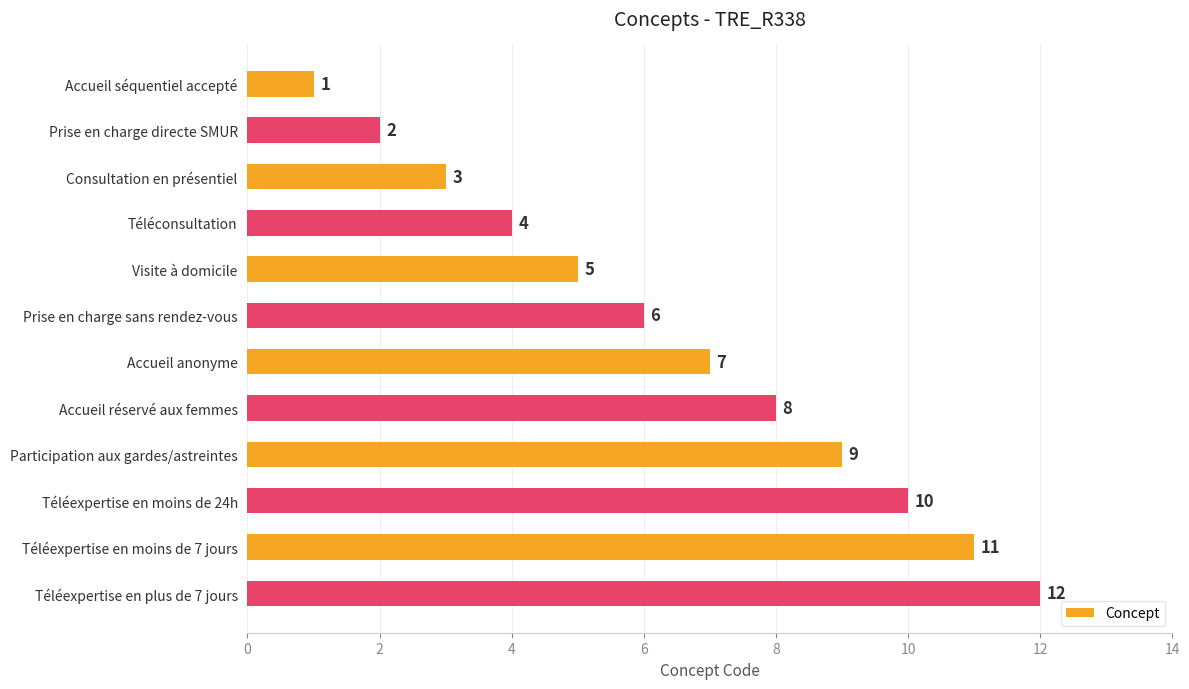

What is the label of the 3rd bar from the top?

Consultation en présentiel